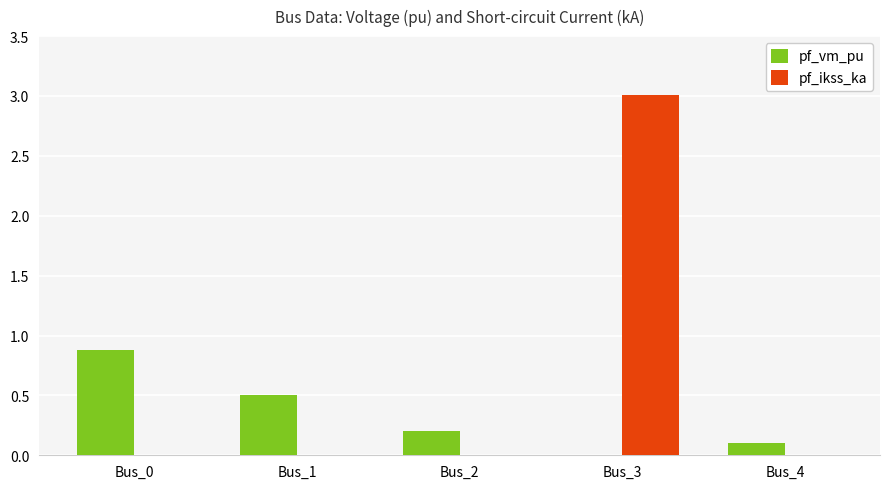

Reading left to right, list all the values displayed in this chart.

pf_vm_pu: 0.9	0.5	0.2	0.0	0.1
pf_ikss_ka: 0.0	0.0	0.0	3.0	0.0